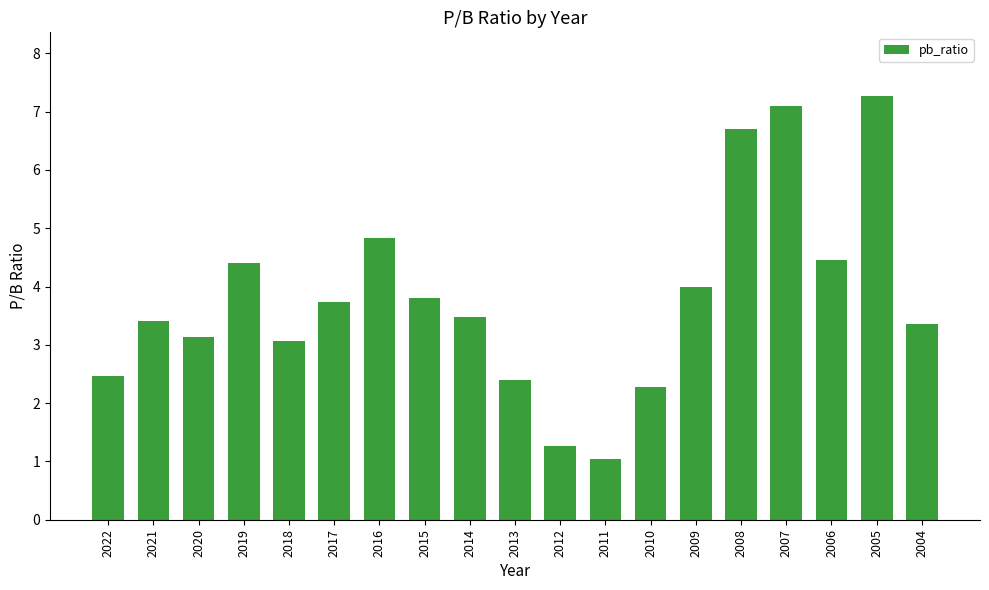

What is the value of the 3rd bar from the left?

3.1